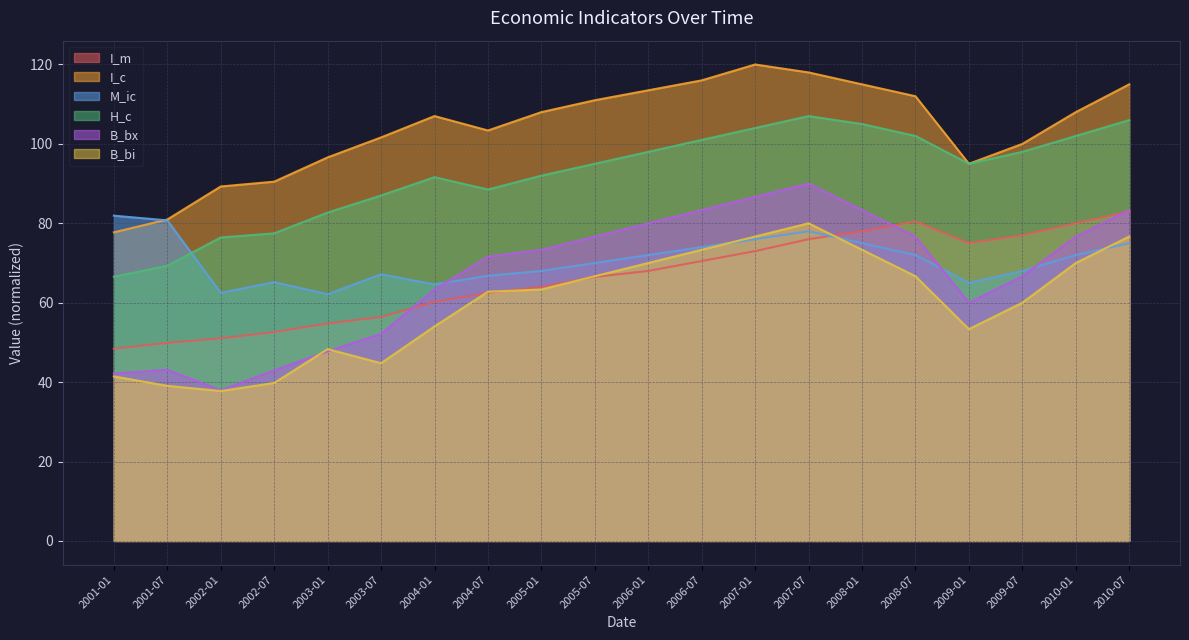

What is the lowest value of the I_c series?

77.7